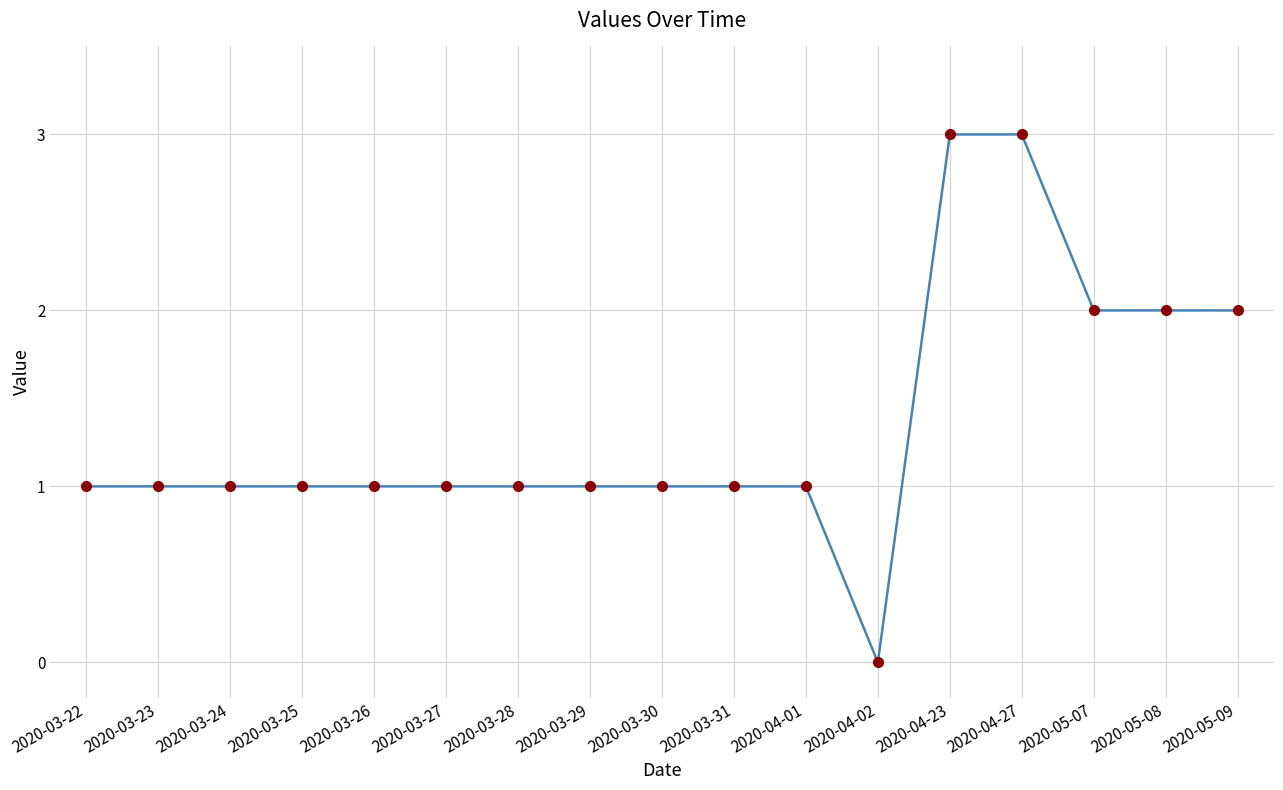

What is the greatest value displayed?

3